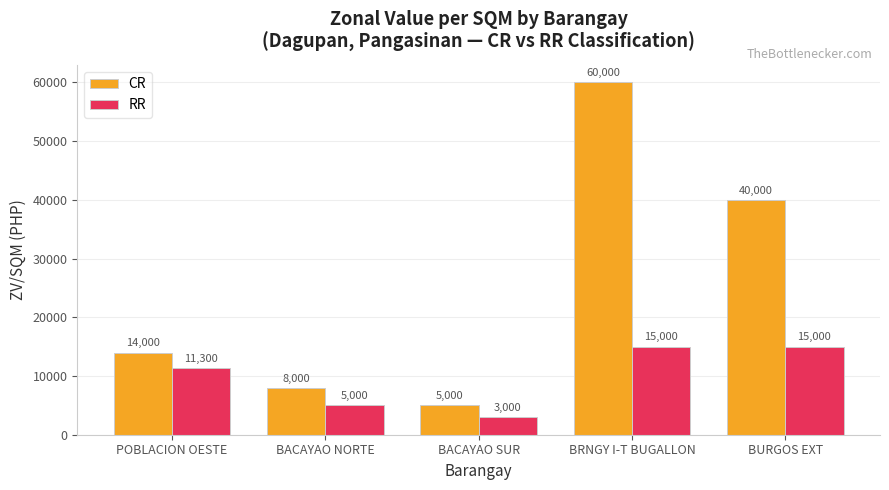

What is the label of the 1st bar from the left?

POBLACION OESTE